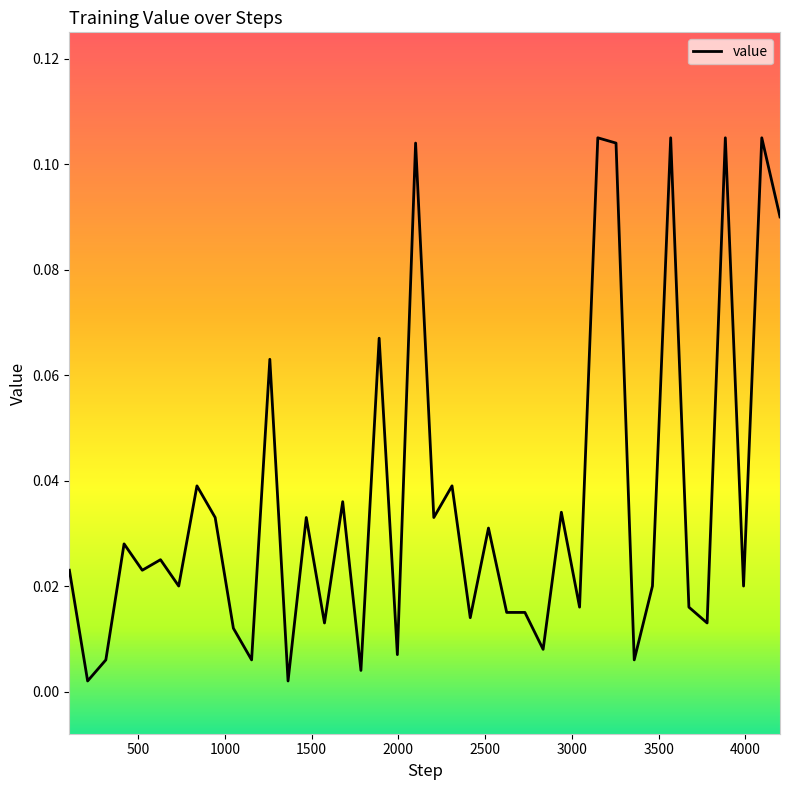

What is the difference between the maximum and minimum values?

0.1